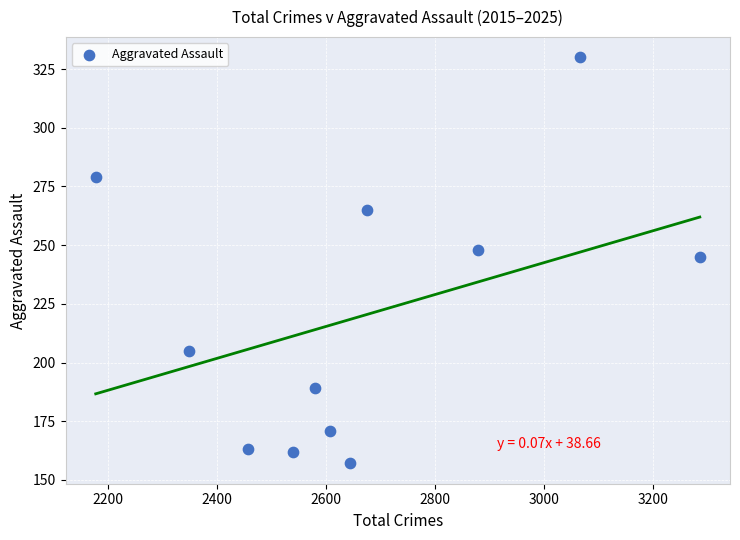

What Y value in the scatter plot is closest to 243?

245